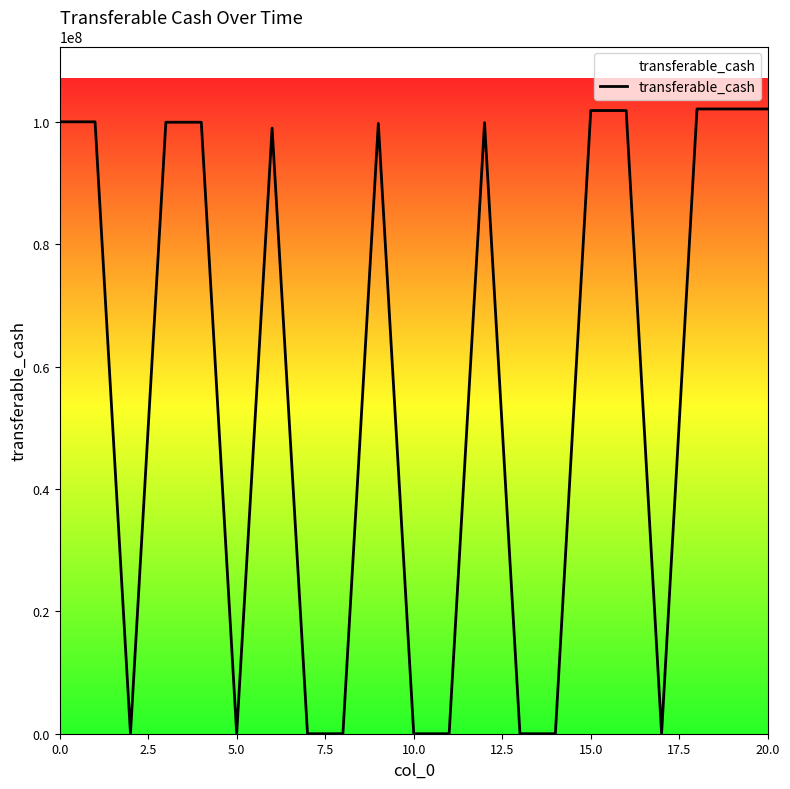

How many lines are shown in the chart?

1